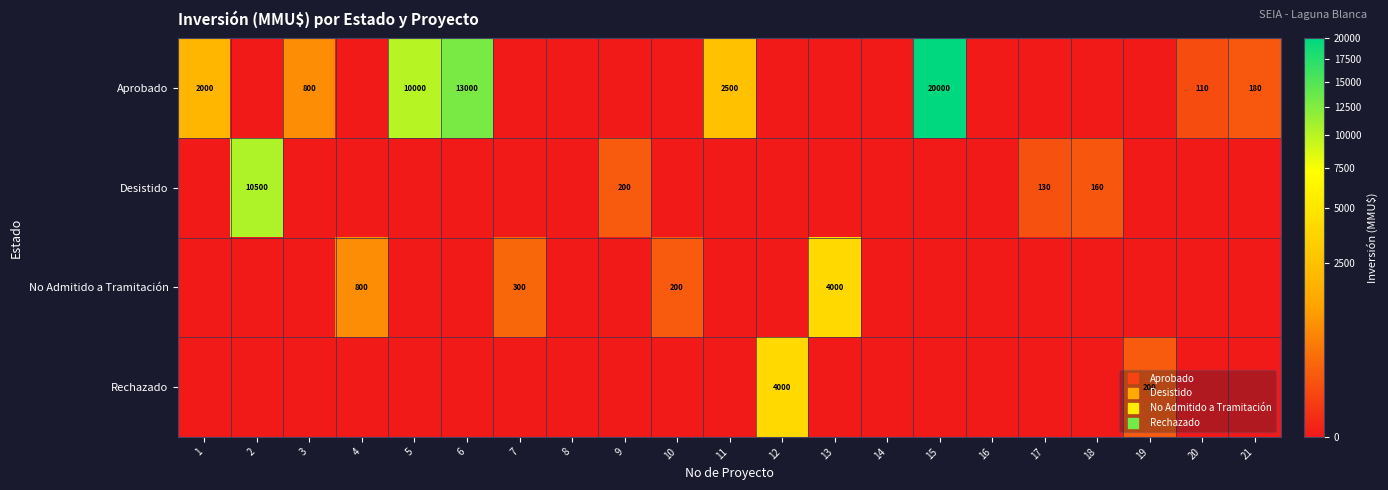

Is the value of Rechazado at 17 greater than the value of Aprobado at 16?

No